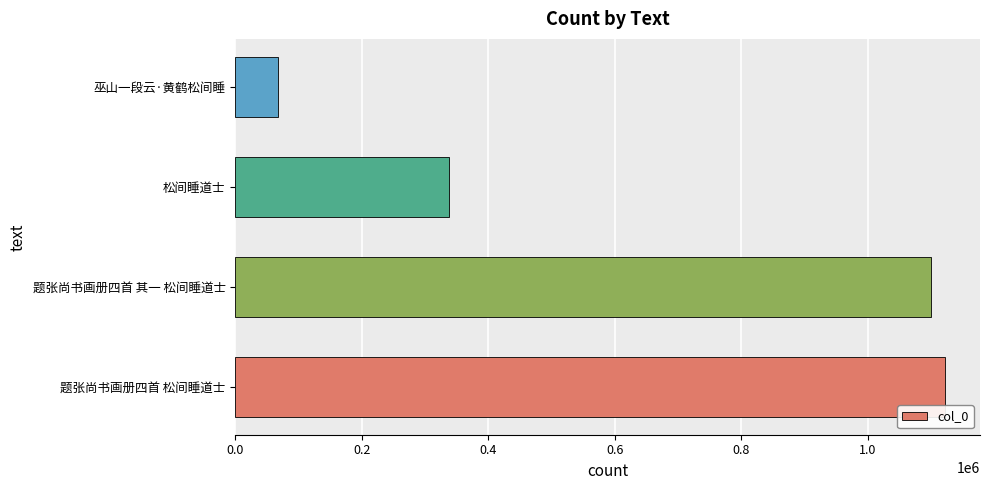

At which label is the value closest to 594654?

松间睡道士